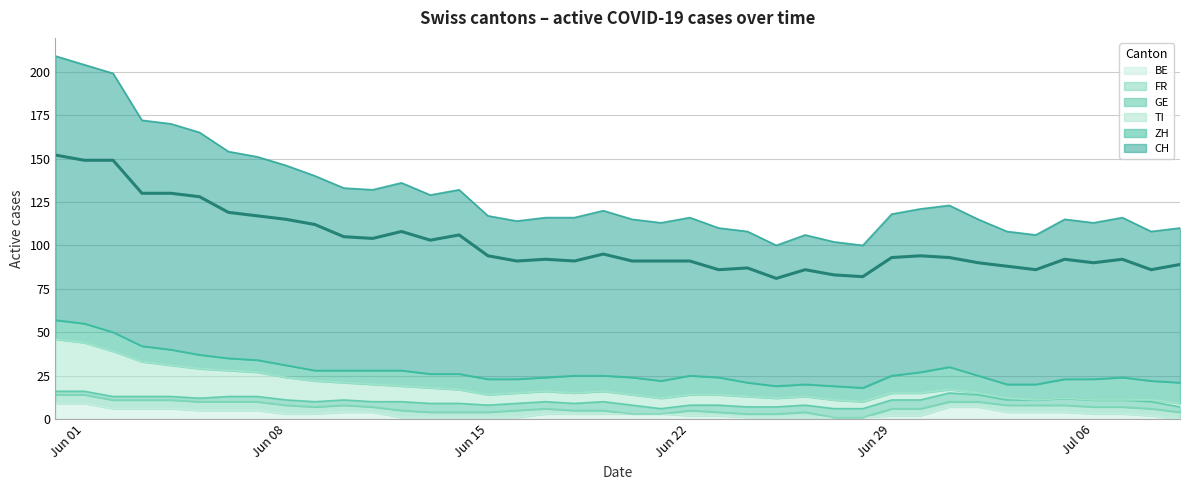

How many lines are shown in the chart?

6